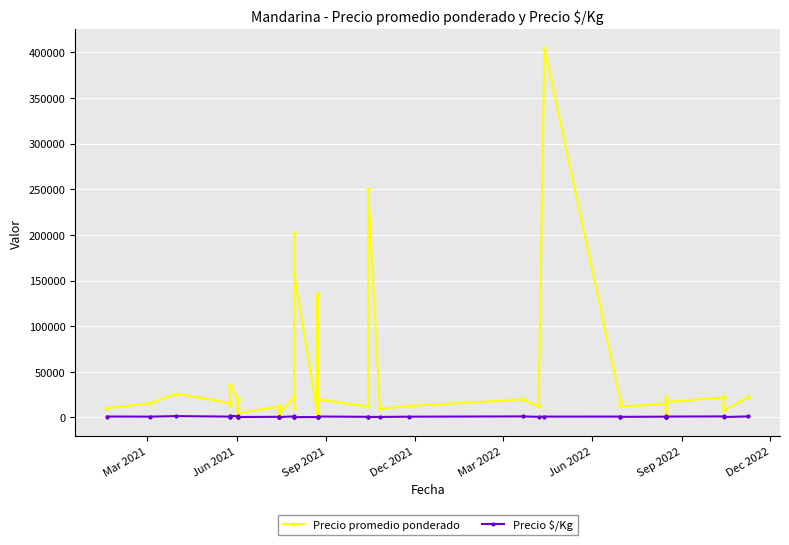

Which series has the largest total across all categories?

Precio promedio ponderado